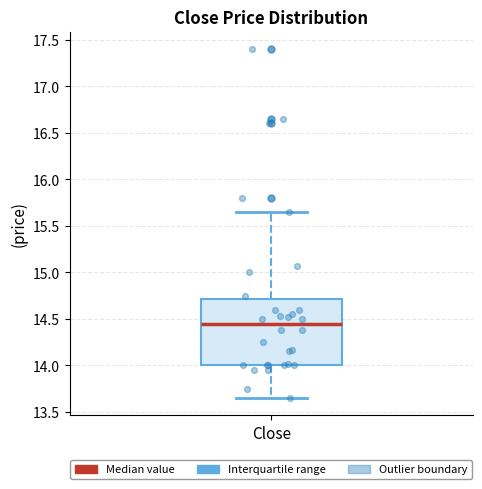

Where does the lower whisker of the box for Close end on the y-axis? The values are not printed on the chart, so give them approximately, as read against the axis.

13.65